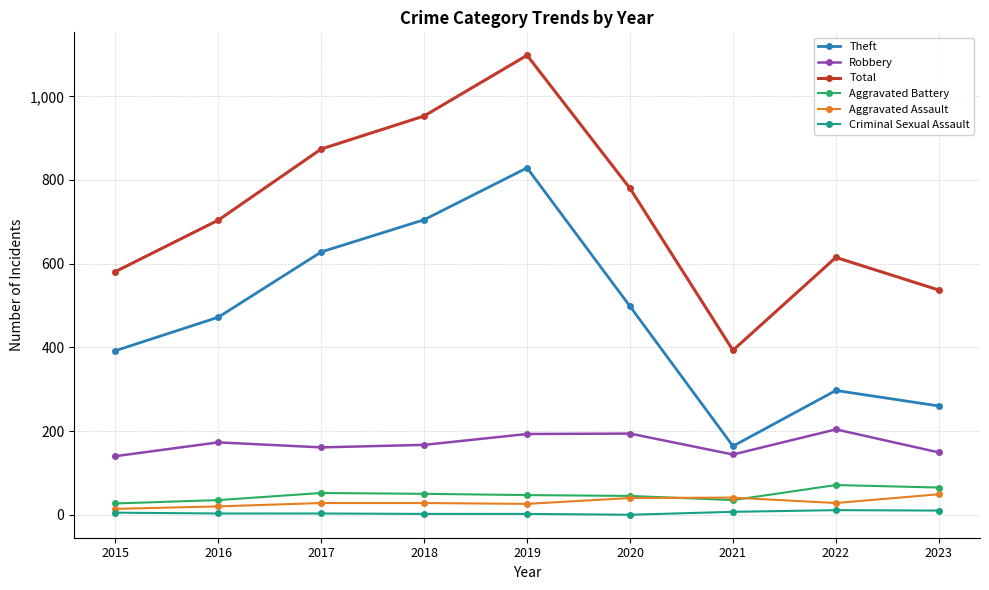

What is the highest value of the Total series?

1098